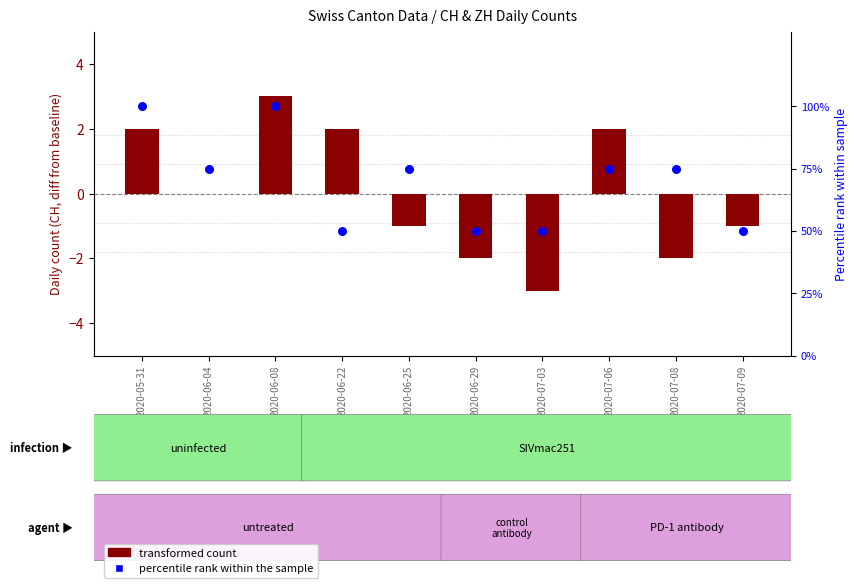

At which category is the sum across all series the highest?

2020-06-08